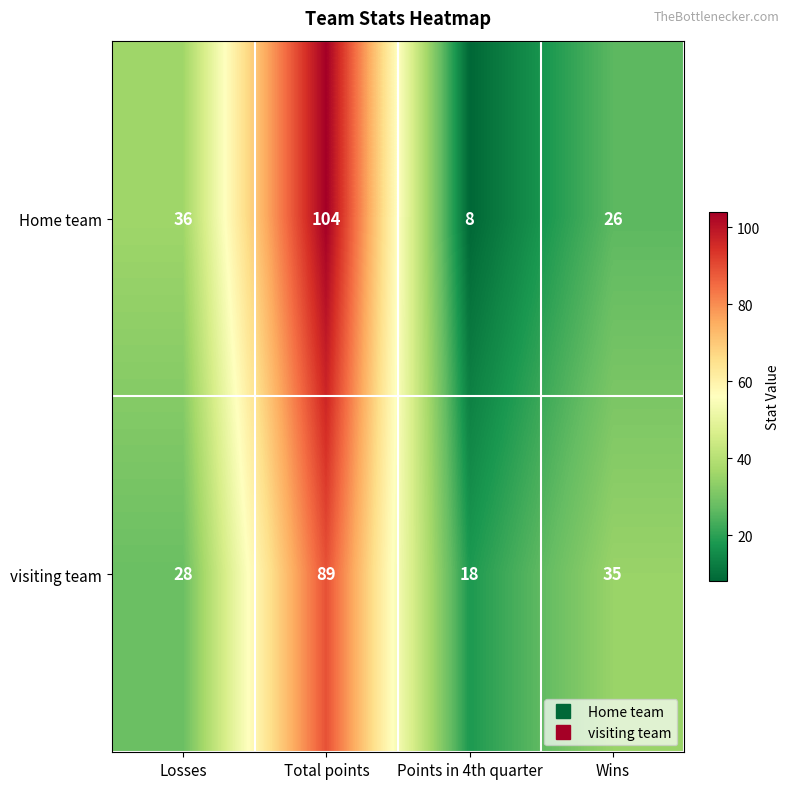

At how many categories does at least one series exceed 48?

1